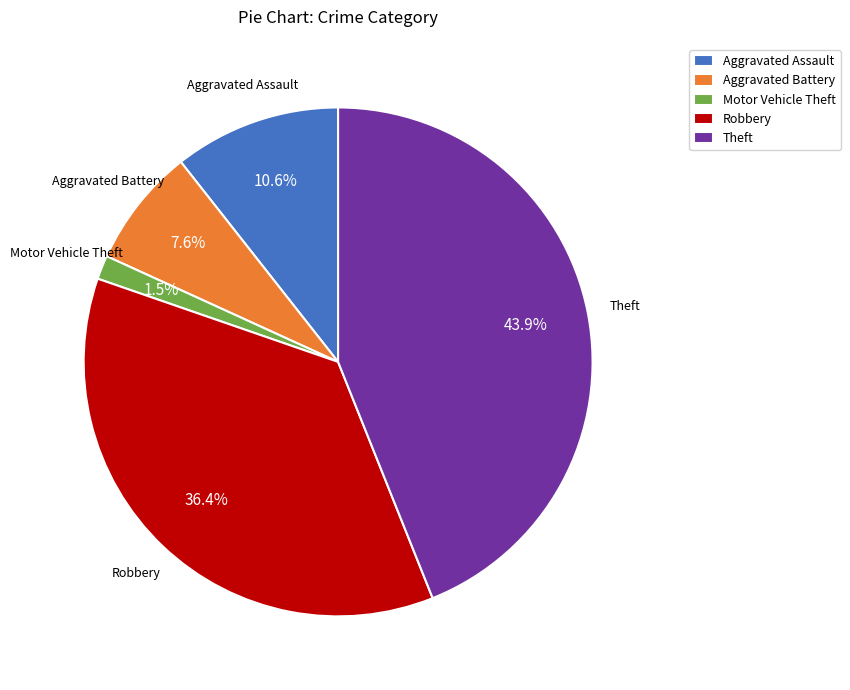

The Motor Vehicle Theft slice represents 10% of the pie. True or false?

False